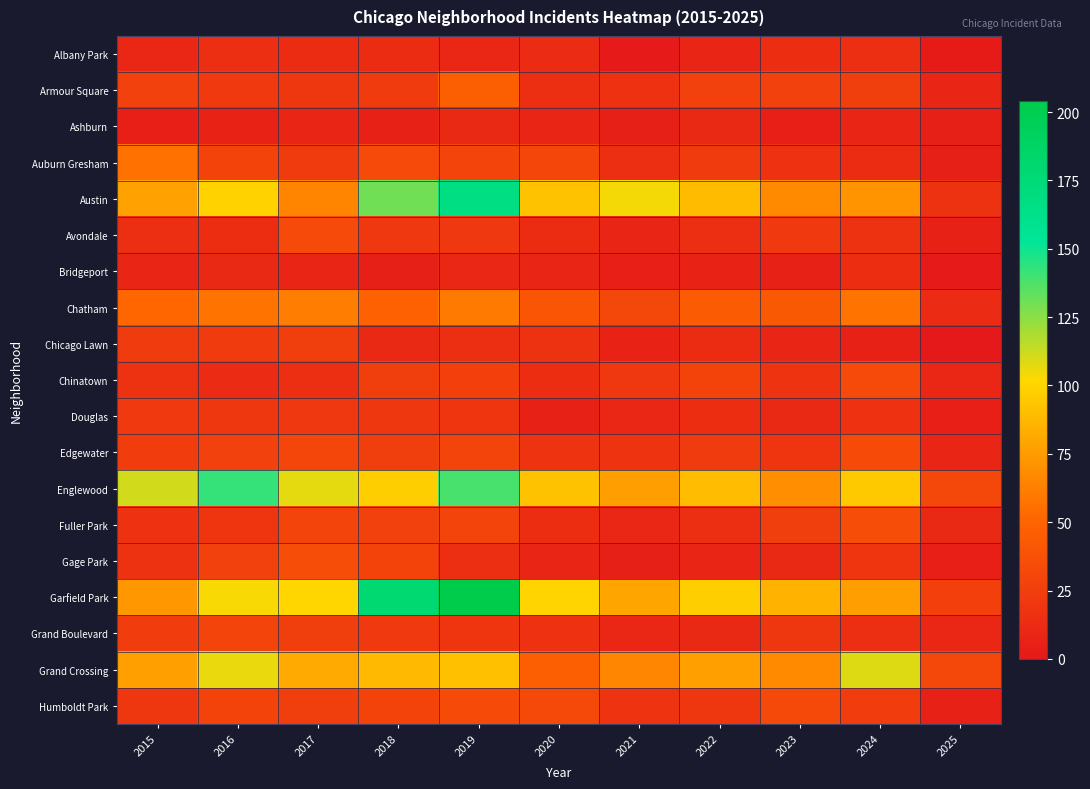

At how many categories does at least one series exceed 160?

2